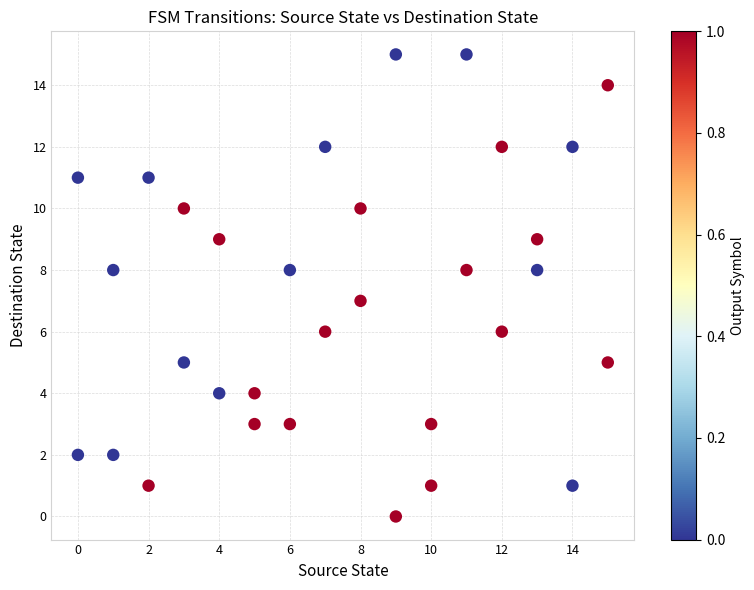

What is the range of X values (max minus min)?

15